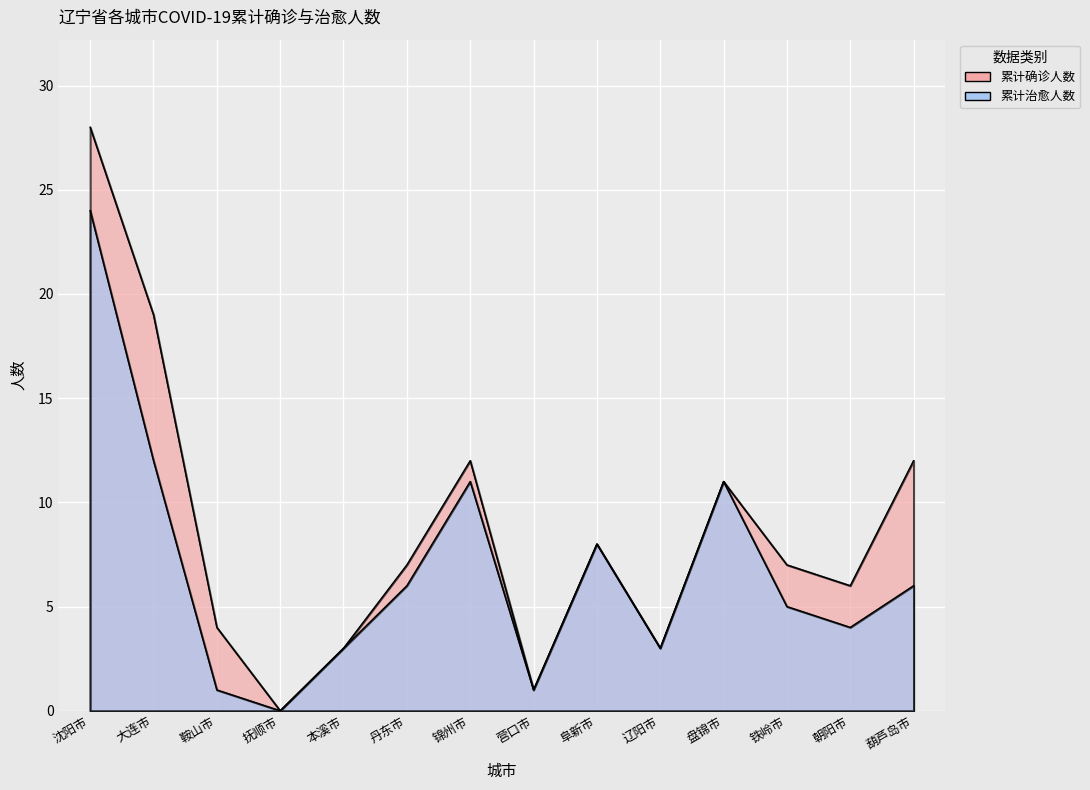

What are all the series names shown in the legend?

累计确诊人数, 累计治愈人数